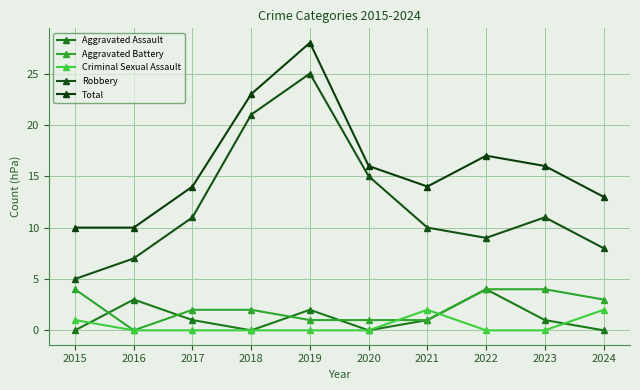

Reading right to left, list all the values displayed in this chart.

Aggravated Assault: 2024=0	2023=1	2022=4	2021=1	2020=0	2019=2	2018=0	2017=1	2016=3	2015=0
Aggravated Battery: 2024=3	2023=4	2022=4	2021=1	2020=1	2019=1	2018=2	2017=2	2016=0	2015=4
Criminal Sexual Assault: 2024=2	2023=0	2022=0	2021=2	2020=0	2019=0	2018=0	2017=0	2016=0	2015=1
Robbery: 2024=8	2023=11	2022=9	2021=10	2020=15	2019=25	2018=21	2017=11	2016=7	2015=5
Total: 2024=13	2023=16	2022=17	2021=14	2020=16	2019=28	2018=23	2017=14	2016=10	2015=10